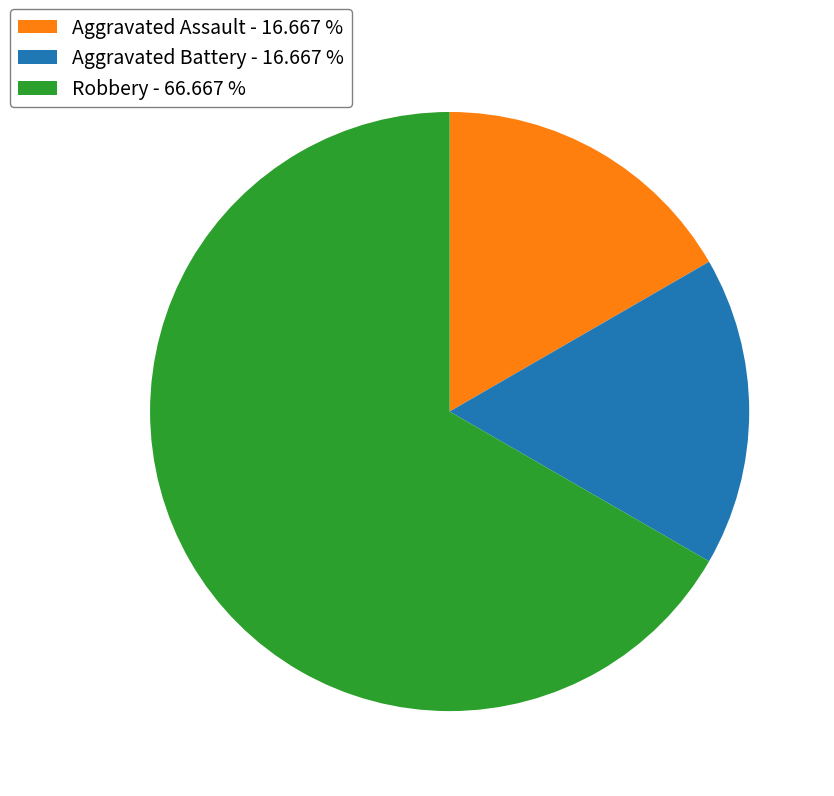

Between Aggravated Assault - 16.667 % and Robbery - 66.667 %, which is larger?

Robbery - 66.667 %